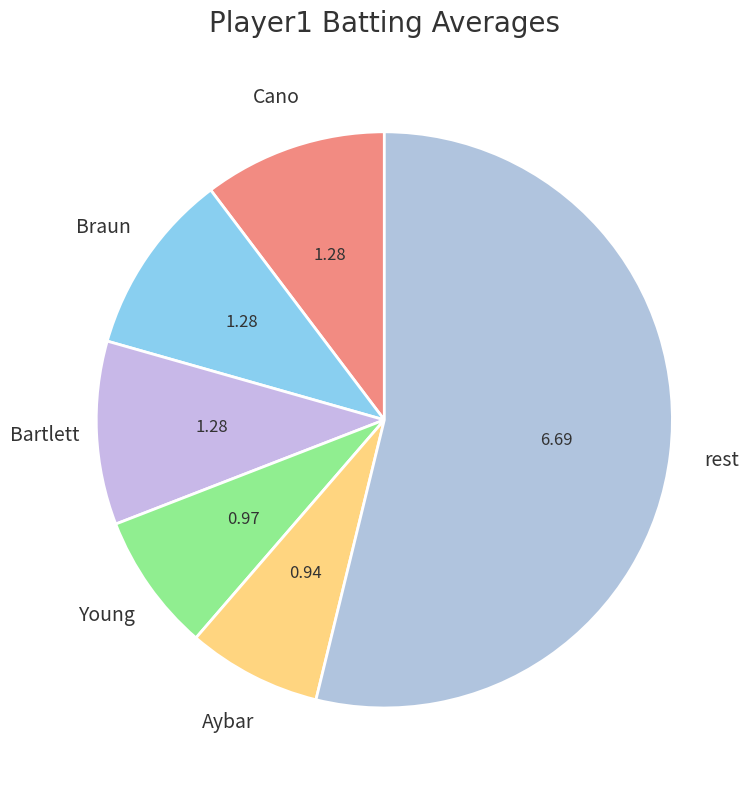

How many segments does this pie chart have?

6